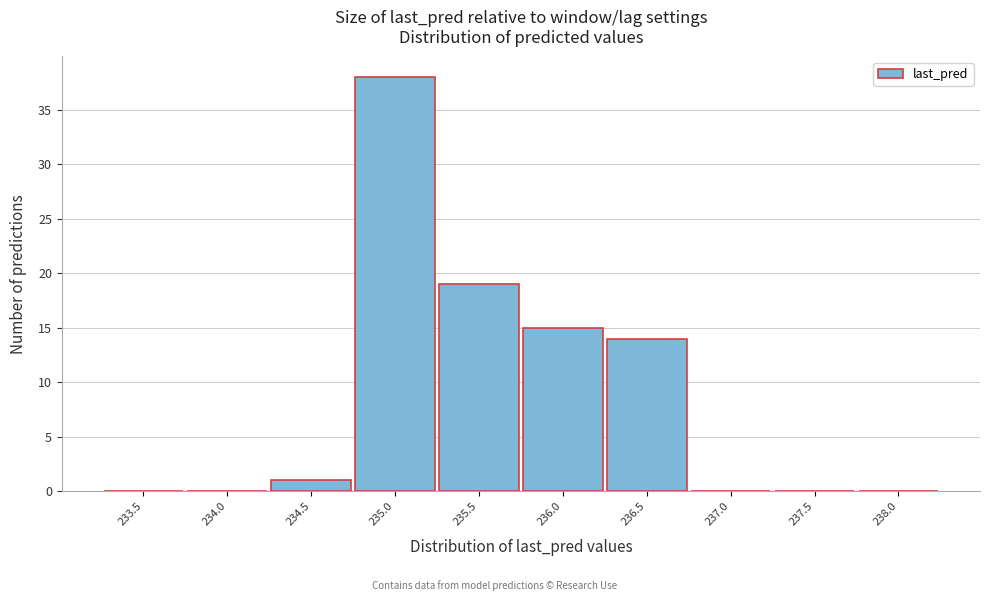

Reading left to right, list all the values displayed in this chart.

233.5=0	234.0=0	234.5=1	235.0=38	235.5=19	236.0=15	236.5=14	237.0=0	237.5=0	238.0=0